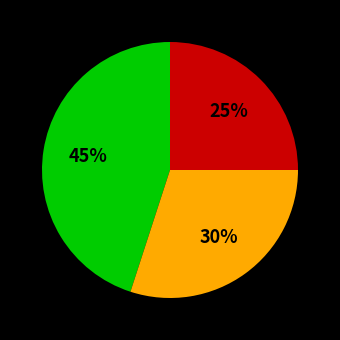

To the nearest percent, what is the average slice percentage?

33%